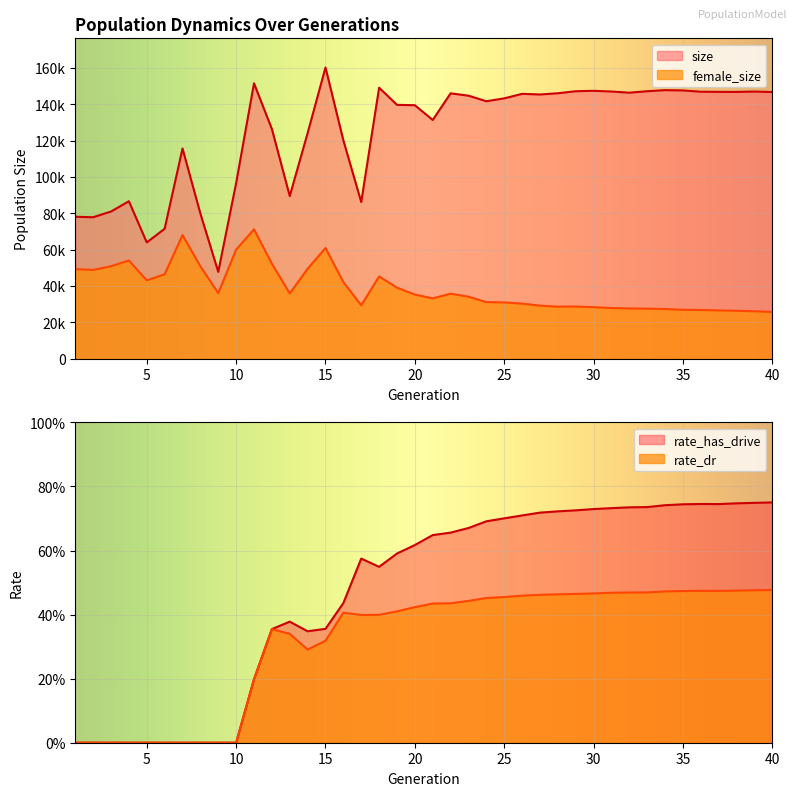

True or false: rate_dr and female_size cross at least once.

False